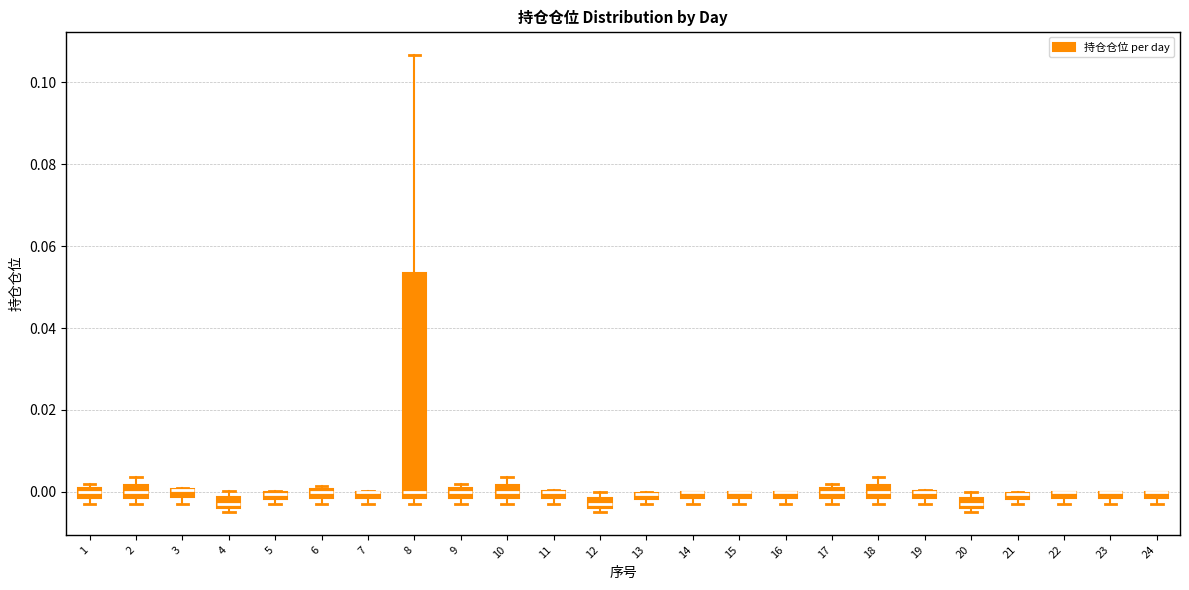

Where is the lower edge of the box at x = 15 on the y-axis? The values are not printed on the chart, so give them approximately, as read against the axis.

-0.002